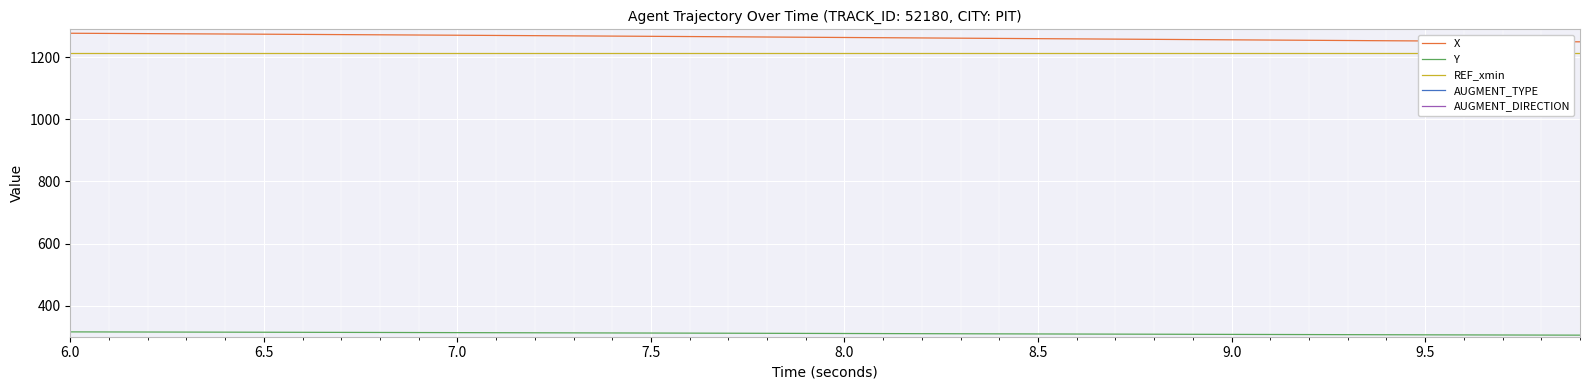

What is the sum of all AUGMENT_TYPE values?

40.0